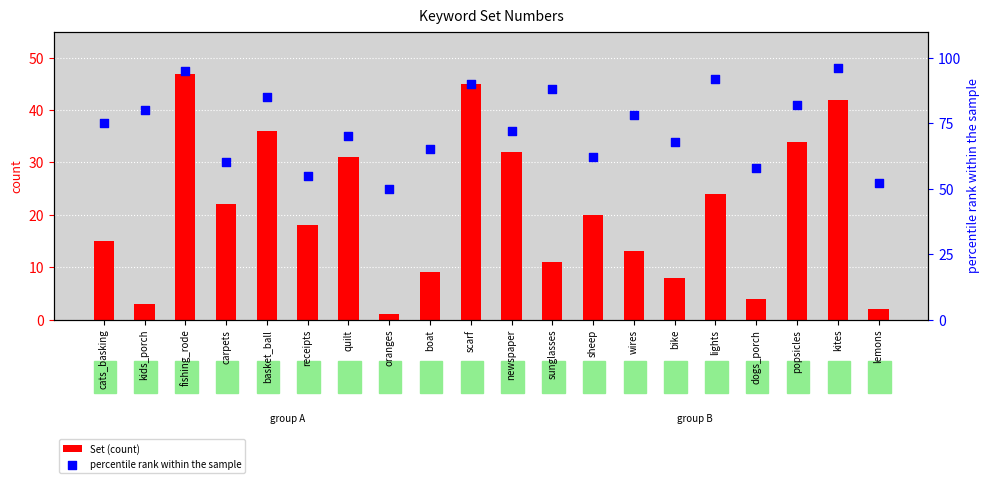

At how many categories does at least one series exceed 36?

20